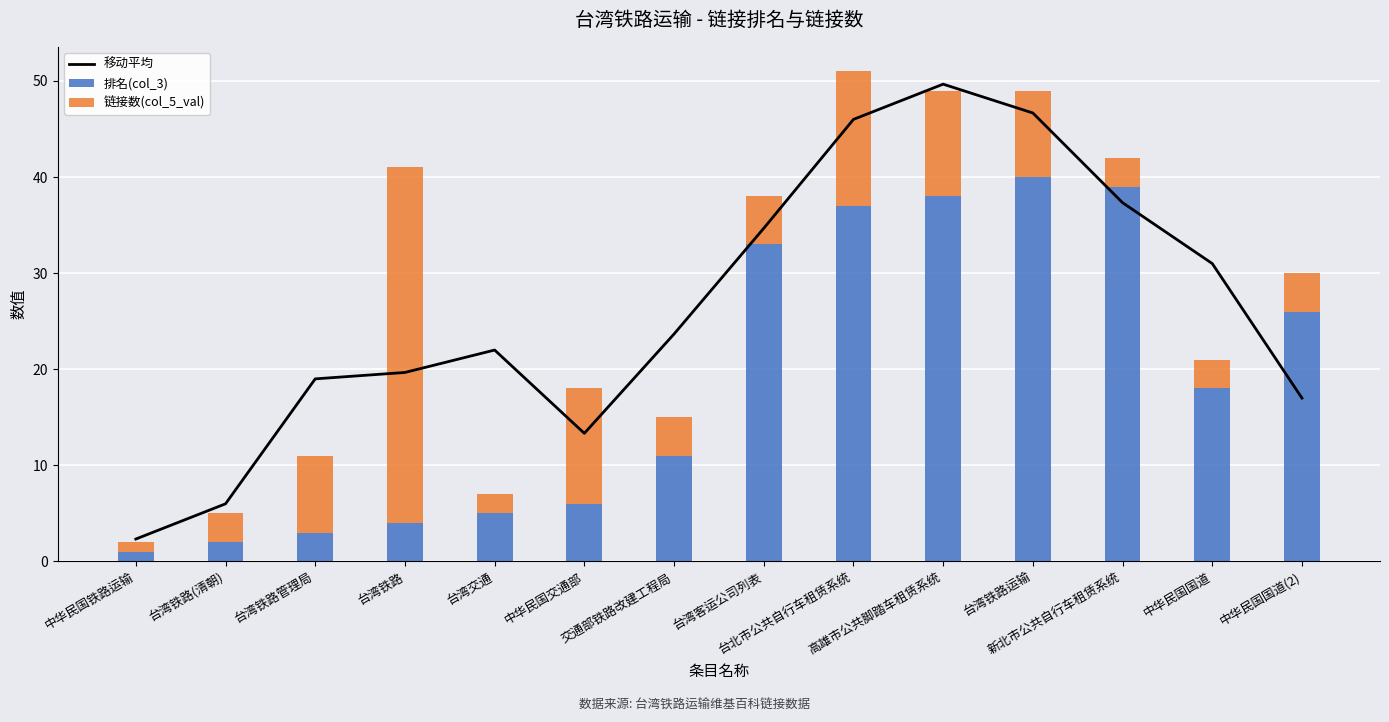

How many values in the 移动平均 series exceed 23?

7